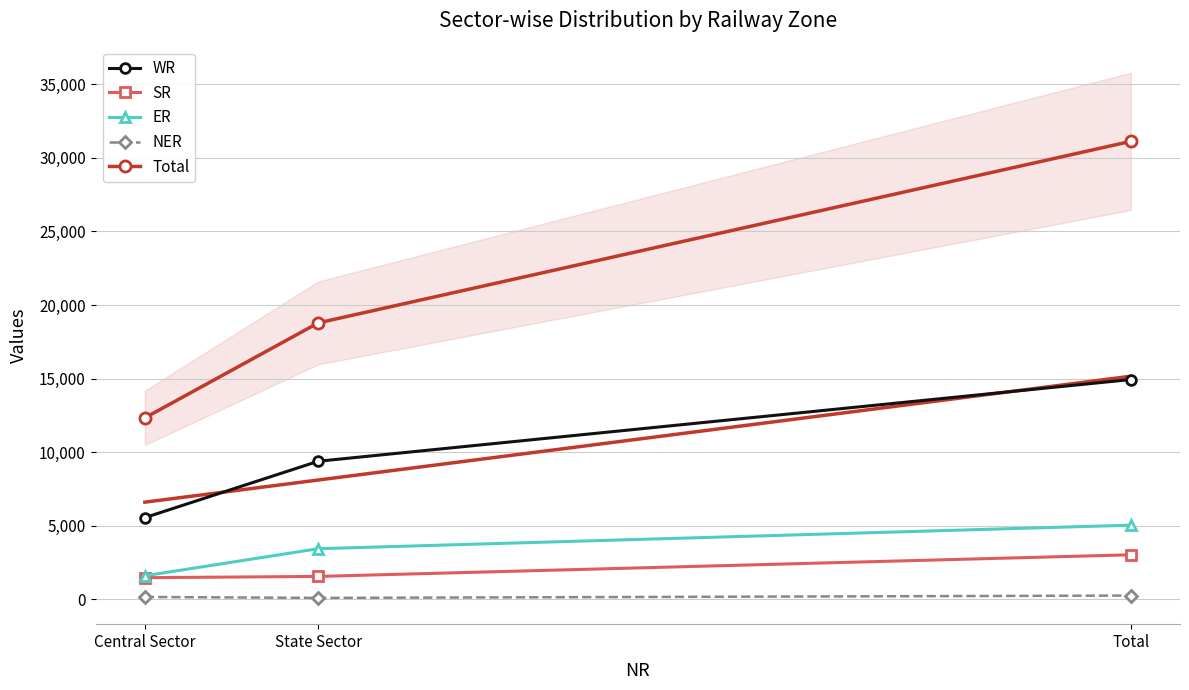

What are all the series names shown in the legend?

WR, SR, ER, NER, Total